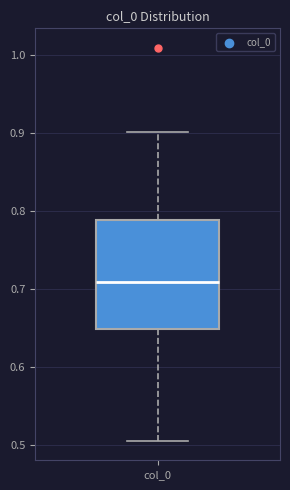

Transcribe this box plot: give where the median line is, the range the box spans, and where the two whiskers end, as read against the y-axis. The values are not printed on the chart, so give them approximately, as read against the axis.

median 0.71, box 0.65 to 0.79, whiskers 0.51 to 0.90